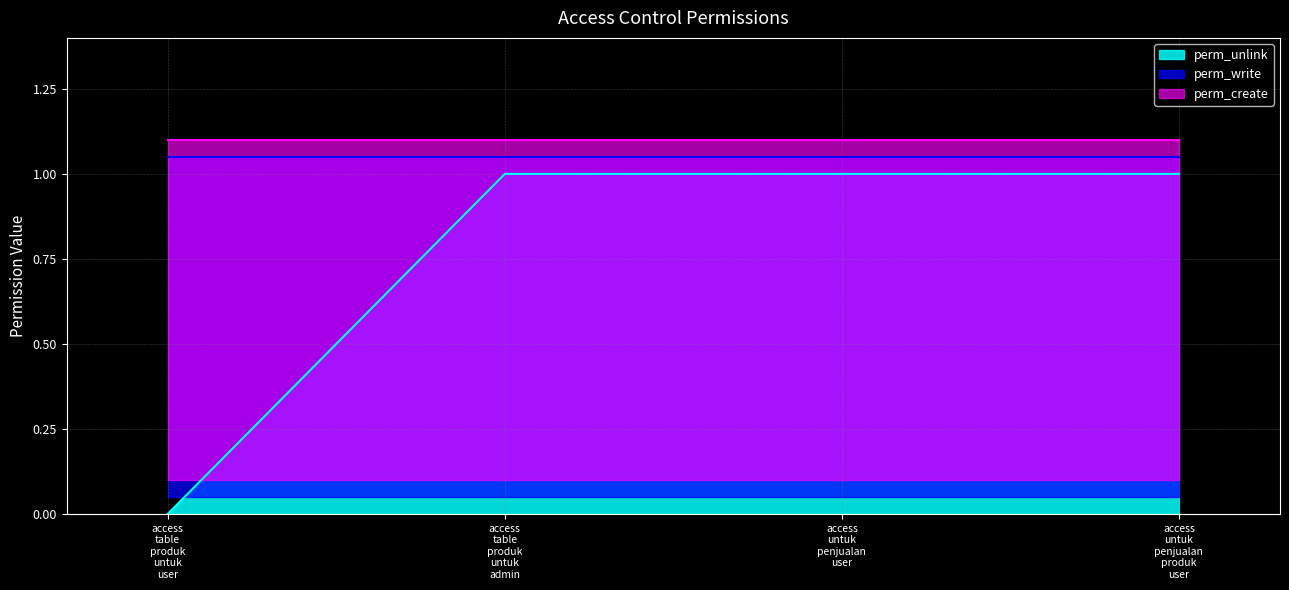

True or false: perm_create has more than 1 points higher than both neighbors.

False